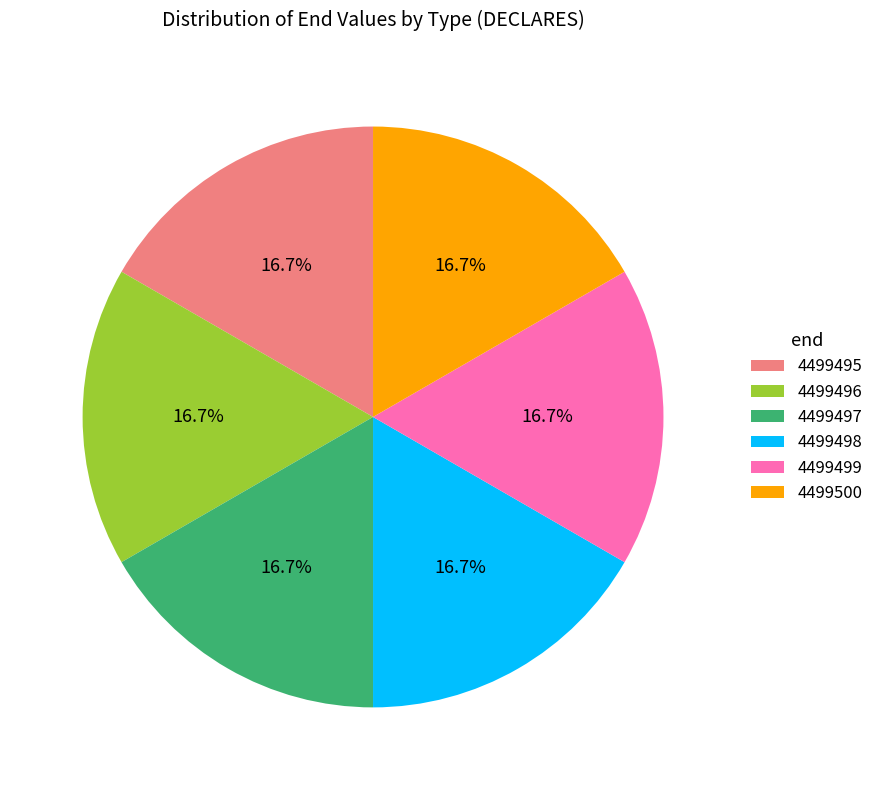

What is the total percentage of 4499500 and 4499495?

33.3%